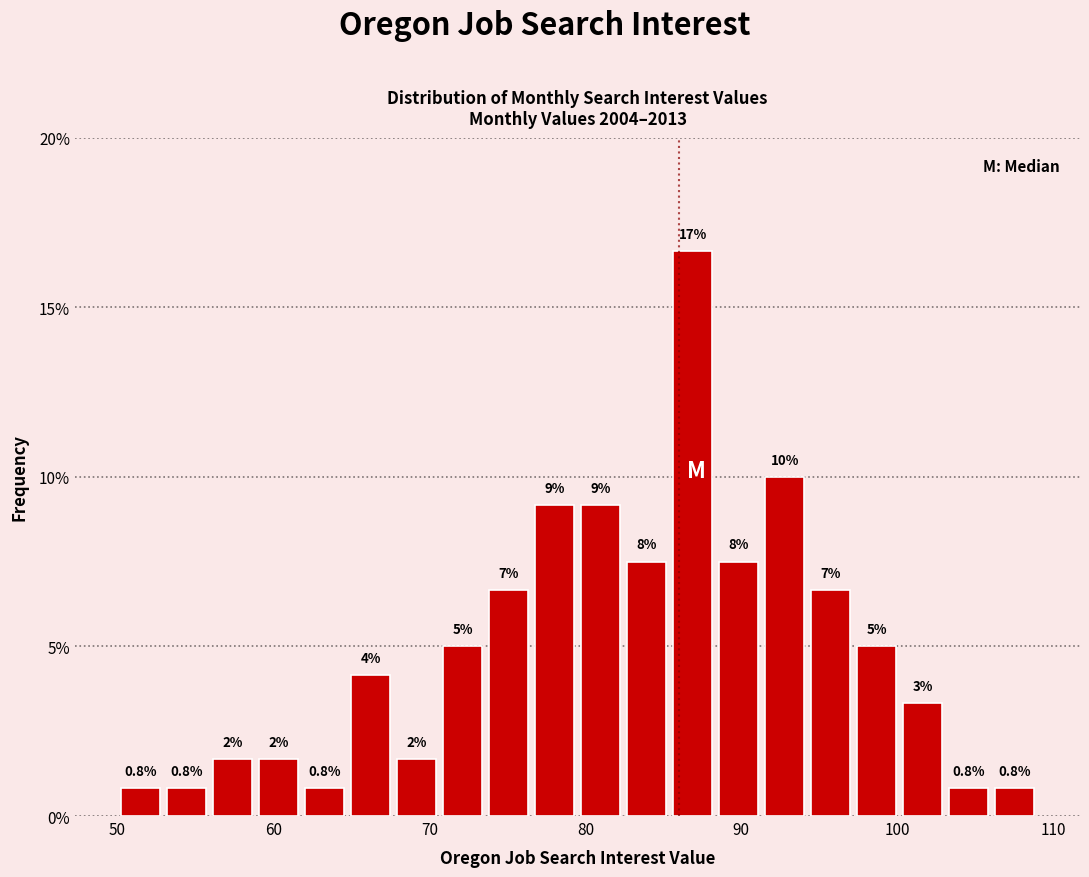

Read against the x-axis, roughly where is the centre of the tallest bar?

87